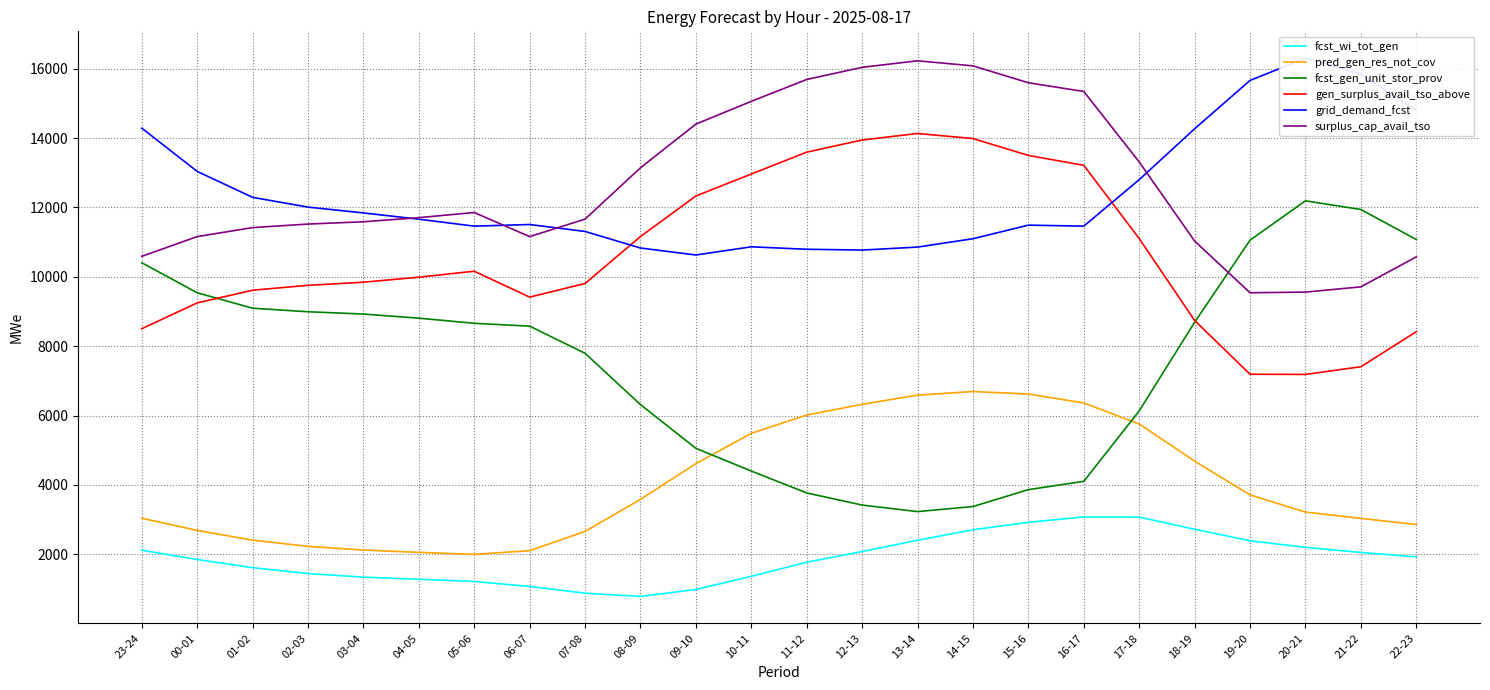

Reading left to right, transcribe all the data shown in this chart.

fcst_wi_tot_gen: 23-24=2115	00-01=1848	01-02=1614	02-03=1442	03-04=1340	04-05=1279	05-06=1215	06-07=1071	07-08=877	08-09=784	09-10=984	10-11=1363	11-12=1770	12-13=2079	13-14=2404	14-15=2705	15-16=2920	16-17=3076	17-18=3071	18-19=2721	19-20=2388	20-21=2199	21-22=2052	22-23=1926
pred_gen_res_not_cov: 23-24=3040	00-01=2687	01-02=2407	02-03=2227	03-04=2121	04-05=2054	05-06=1996	06-07=2103	07-08=2658	08-09=3582	09-10=4613	10-11=5488	11-12=6015	12-13=6323	13-14=6589	14-15=6692	15-16=6621	16-17=6363	17-18=5755	18-19=4686	19-20=3711	20-21=3216	21-22=3034	22-23=2857
fcst_gen_unit_stor_prov: 23-24=10406	00-01=9541	01-02=9095	02-03=8993	03-04=8927	04-05=8808	05-06=8660	06-07=8578	07-08=7795	08-09=6315	09-10=5055	10-11=4399	11-12=3768	12-13=3418	13-14=3230	14-15=3376	15-16=3863	16-17=4103	17-18=6134	18-19=8690	19-20=11058	20-21=12192	21-22=11942	22-23=11077
gen_surplus_avail_tso_above: 23-24=8504	00-01=9248	01-02=9614	02-03=9755	03-04=9845	04-05=9990	05-06=10162	06-07=9415	07-08=9808	08-09=11162	09-10=12332	10-11=12965	11-12=13596	12-13=13946	13-14=14134	14-15=13988	15-16=13501	16-17=13216	17-18=11104	18-19=8742	19-20=7191	20-21=7186	21-22=7407	22-23=8418
grid_demand_fcst: 23-24=14288	00-01=13041	01-02=12292	02-03=12011	03-04=11843	04-05=11662	05-06=11462	06-07=11509	07-08=11309	08-09=10831	09-10=10630	10-11=10866	11-12=10795	12-13=10772	13-14=10858	14-15=11099	15-16=11491	16-17=11462	17-18=12802	18-19=14270	19-20=15664	20-21=16304	21-22=15851	22-23=14807
surplus_cap_avail_tso: 23-24=10591	00-01=11160	01-02=11420	02-03=11522	03-04=11588	04-05=11707	05-06=11855	06-07=11160	07-08=11665	08-09=13145	09-10=14405	10-11=15061	11-12=15692	12-13=16042	13-14=16230	14-15=16084	15-16=15597	16-17=15346	17-18=13313	18-19=11032	19-20=9541	20-21=9560	21-22=9711	22-23=10576